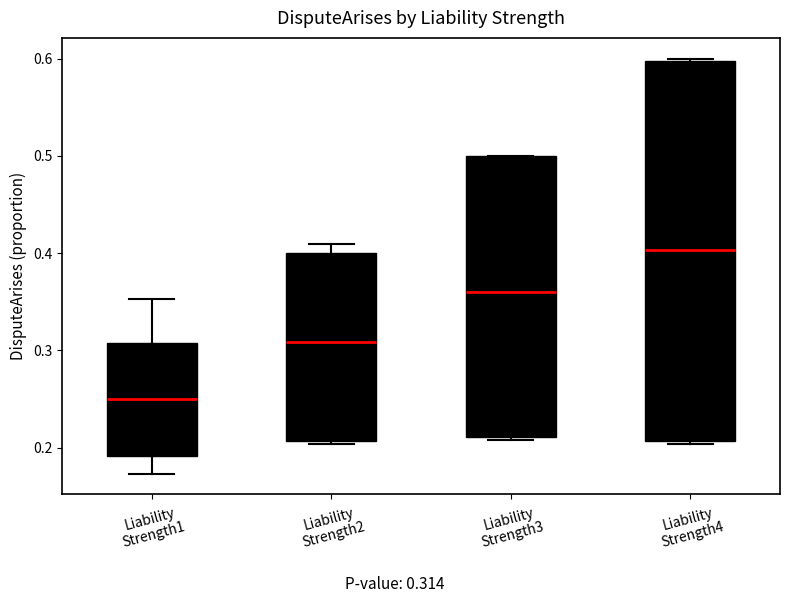

Reading left to right, transcribe this box plot: for each box, give where its median line is, the range the box spans, and where its two whiskers end, as read against the y-axis. The values are not printed on the chart, so give them approximately, as read against the axis.

Liability Strength1: median 0.25, box 0.19 to 0.31, whiskers 0.17 to 0.35
Liability Strength2: median 0.31, box 0.21 to 0.40, whiskers 0.20 to 0.41
Liability Strength3: median 0.36, box 0.21 to 0.50, whiskers 0.21 to 0.50
Liability Strength4: median 0.40, box 0.21 to 0.60, whiskers 0.20 to 0.60